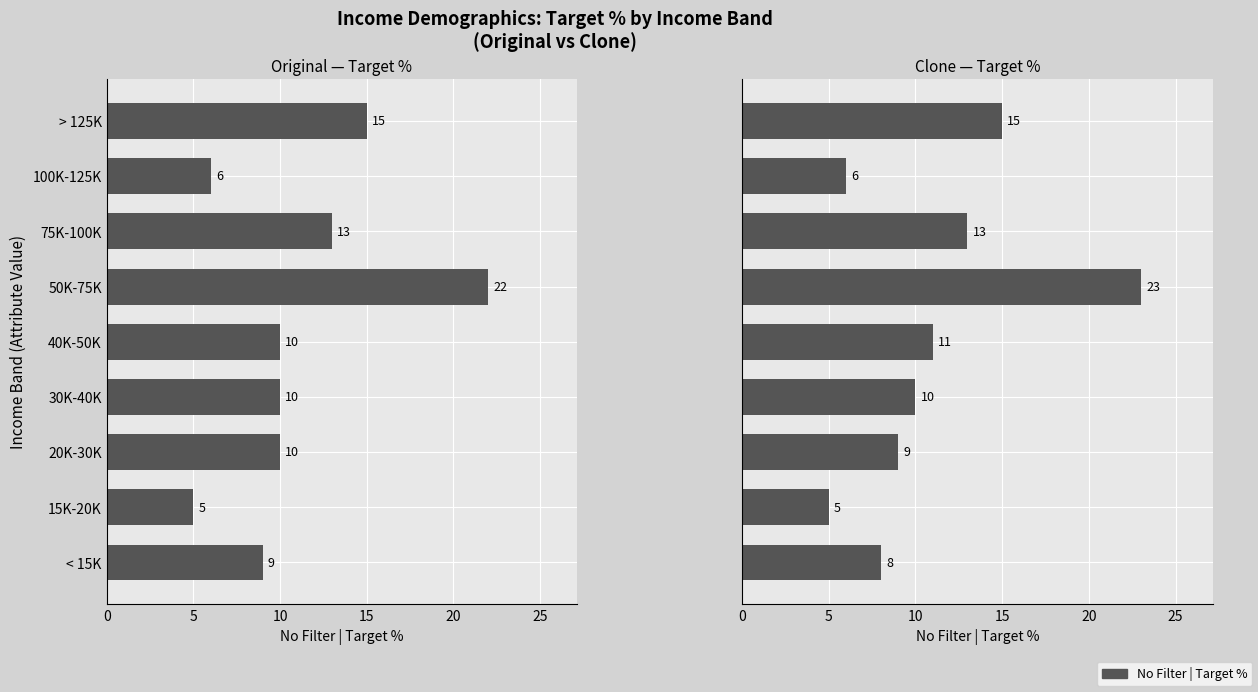

What is the maximum value shown in the chart?

23